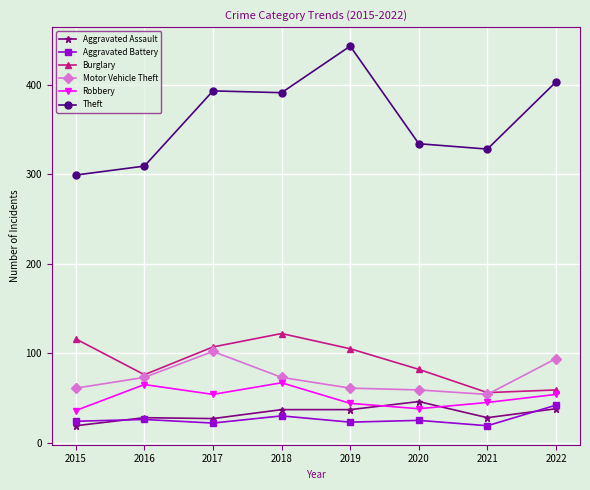

Which series has the largest range (max minus min)?

Theft